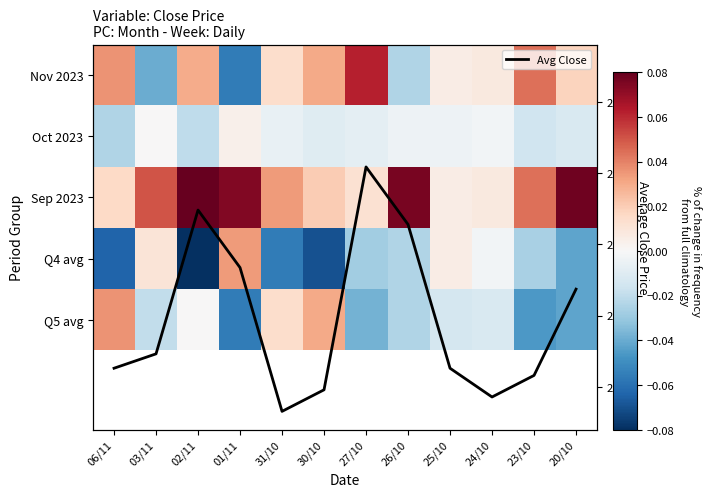

At 30/10, list the series in order from largest to smallest.

Avg Close, Q5 avg, Nov 2023, Sep 2023, Oct 2023, Q4 avg